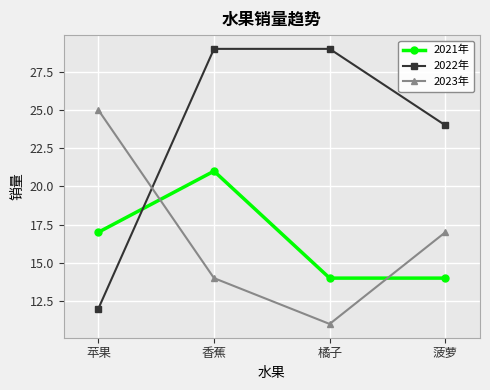

How many lines are shown in the chart?

3